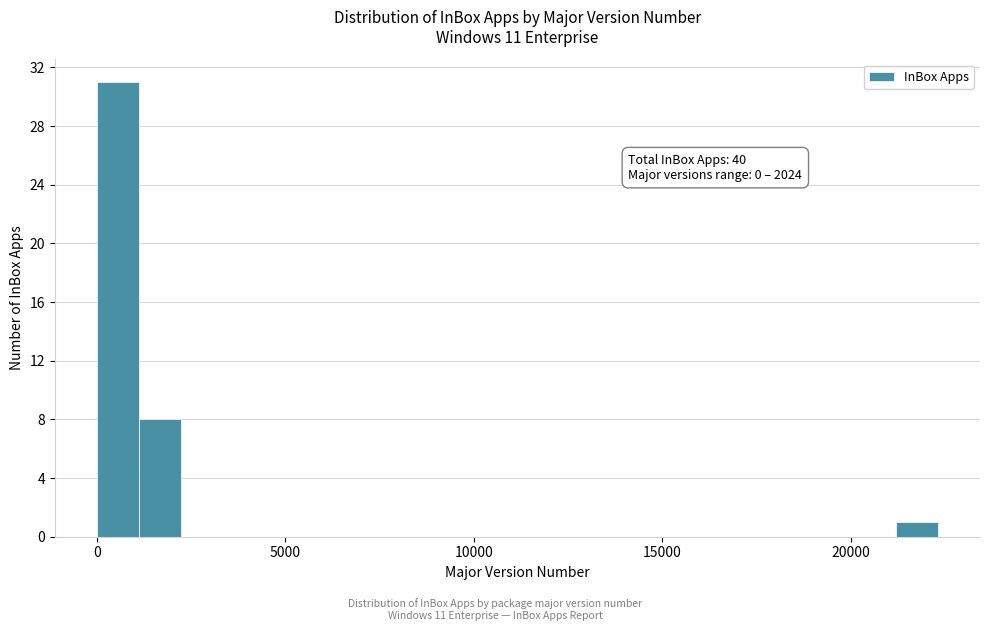

Read against the x-axis, roughly where is the centre of the tallest bar?

500